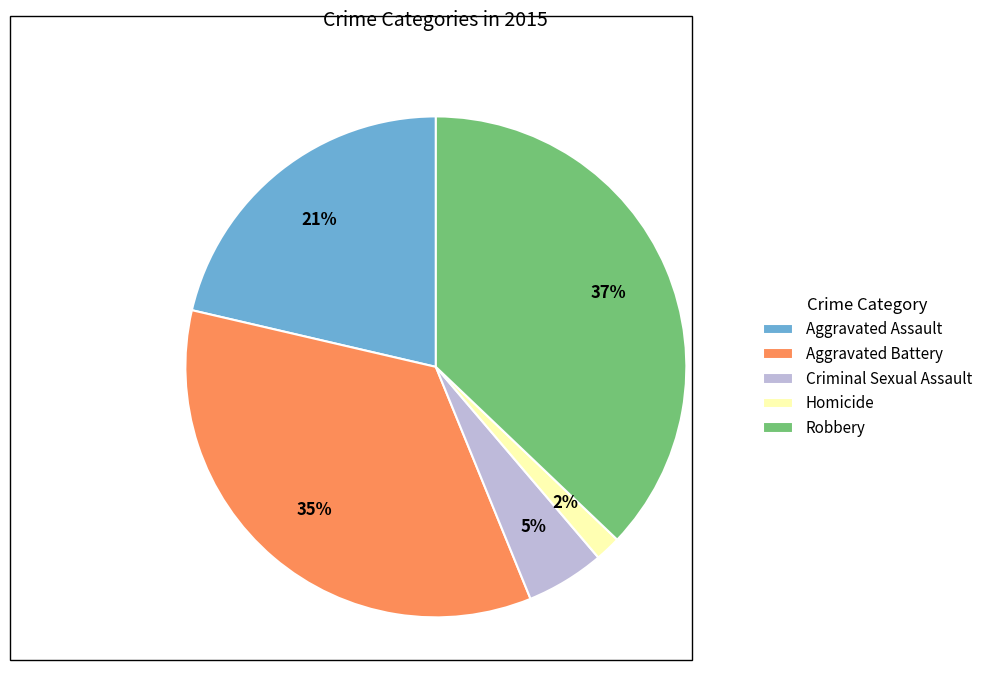

How many segments does this pie chart have?

5